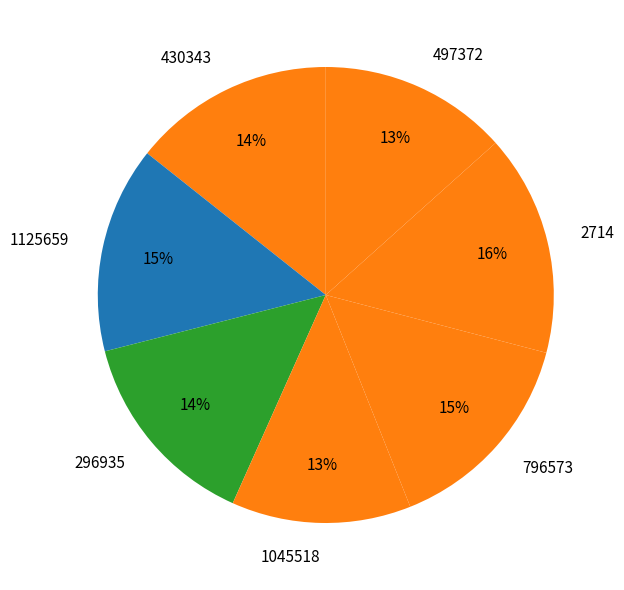

Combined, do 796573 and 1125659 account for over 50%?

No